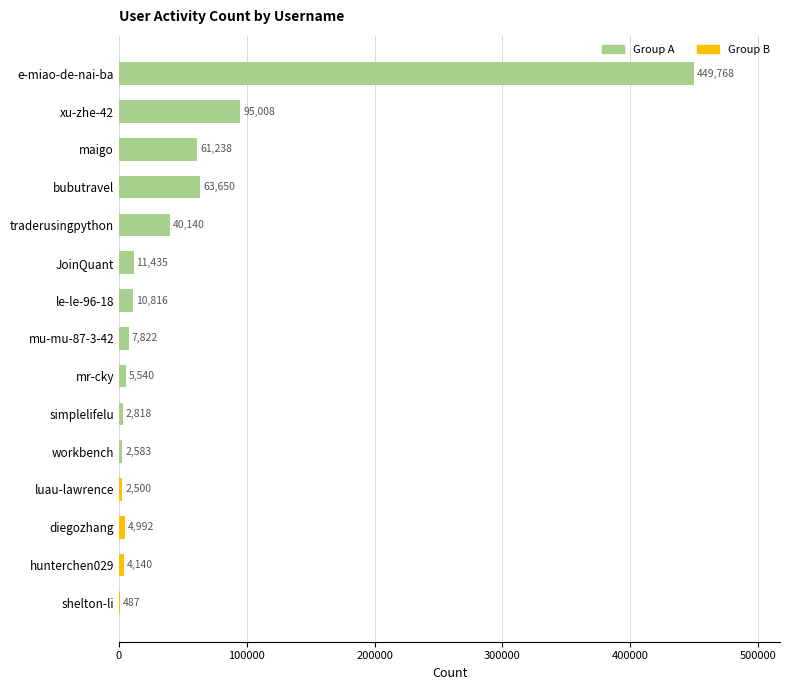

How many distinct data groups are displayed?

1